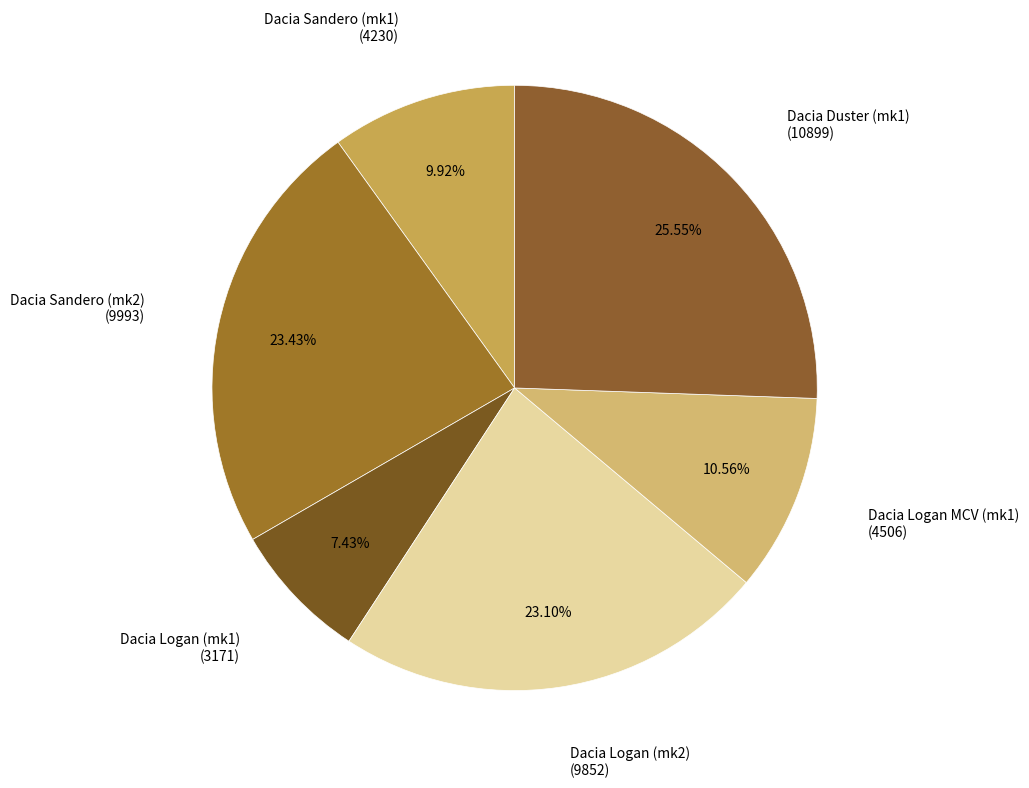

How many slices are in this pie chart?

6